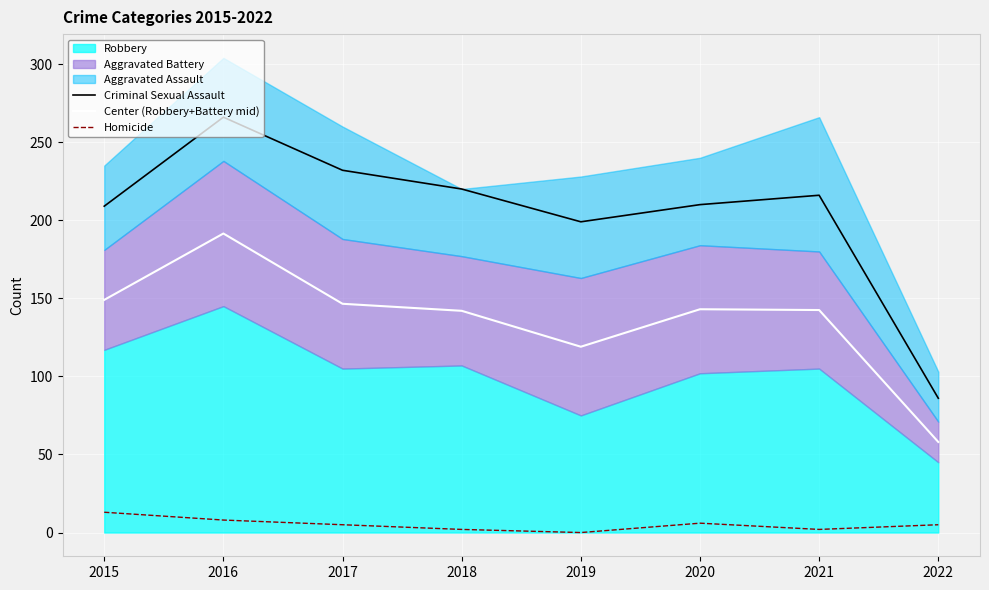

What is the maximum value shown in the chart?

266.0